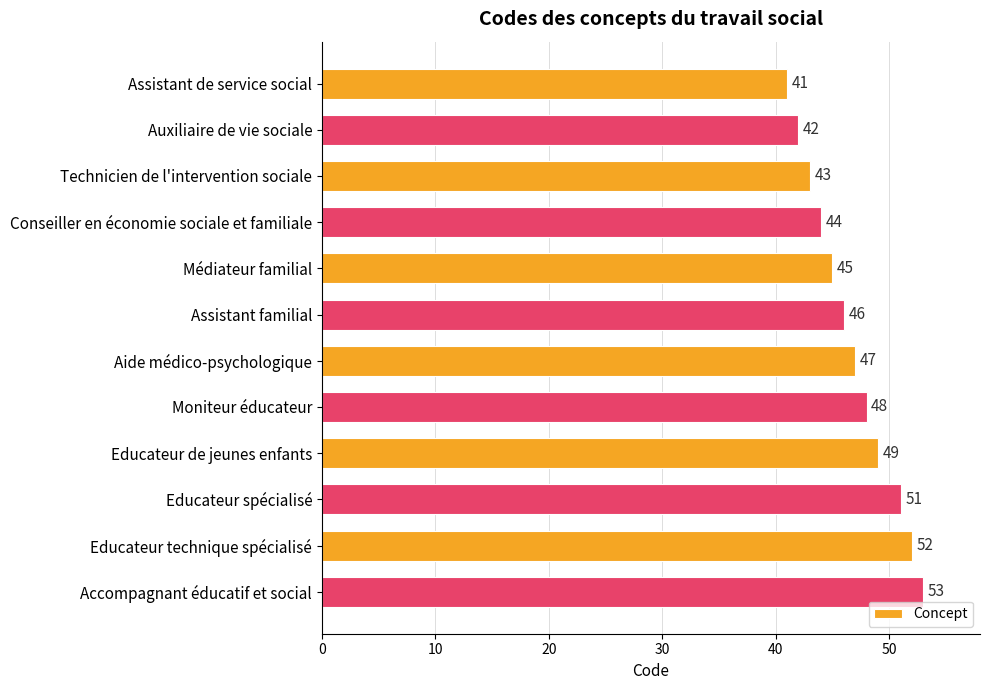

Where is the data nearest to the value 47?

Aide médico-psychologique